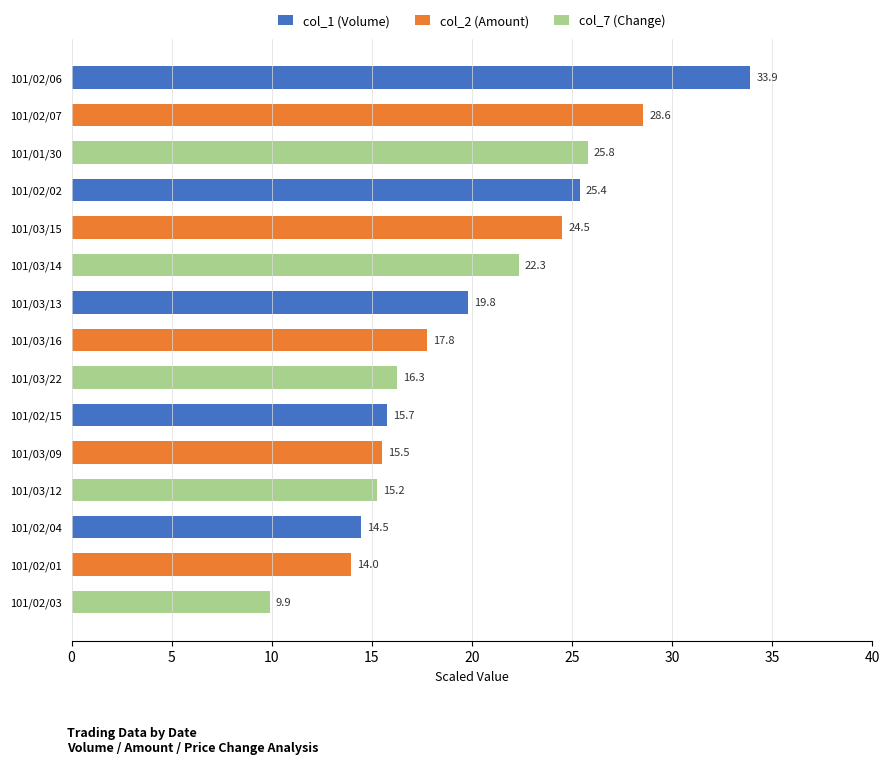

What is the spread (max minus min) of values at 101/03/09?

0.5